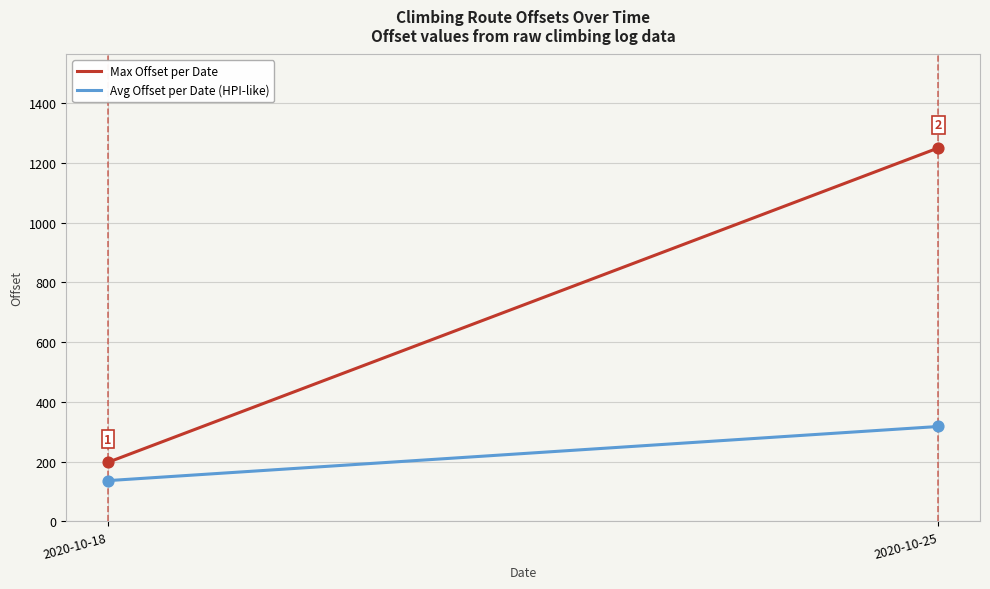

Which series has the largest total across all categories?

Max Offset per Date